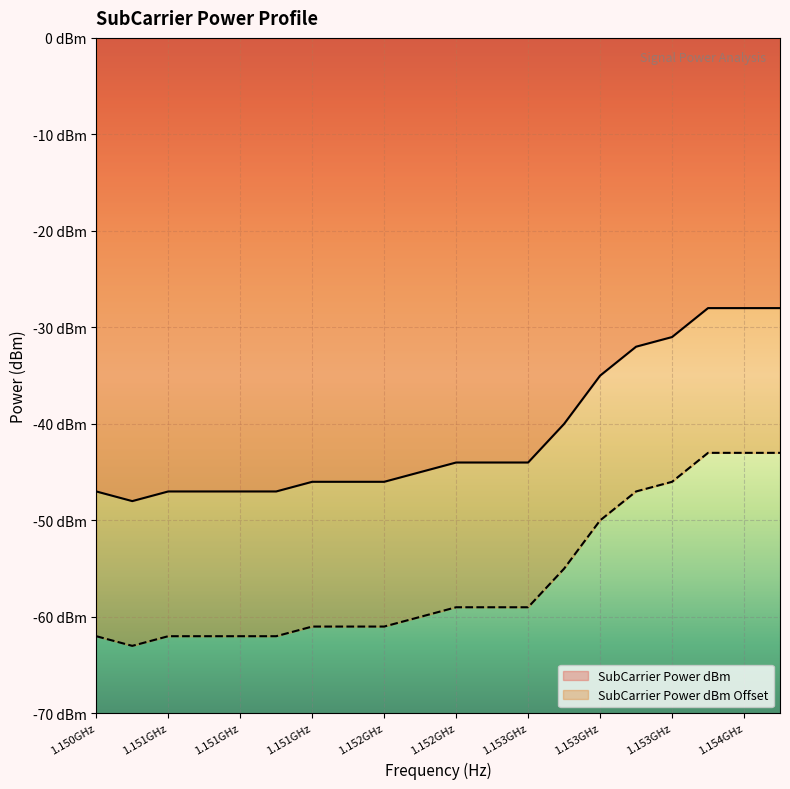

What are all the series names shown in the legend?

SubCarrier Power dBm, SubCarrier Power dBm Offset